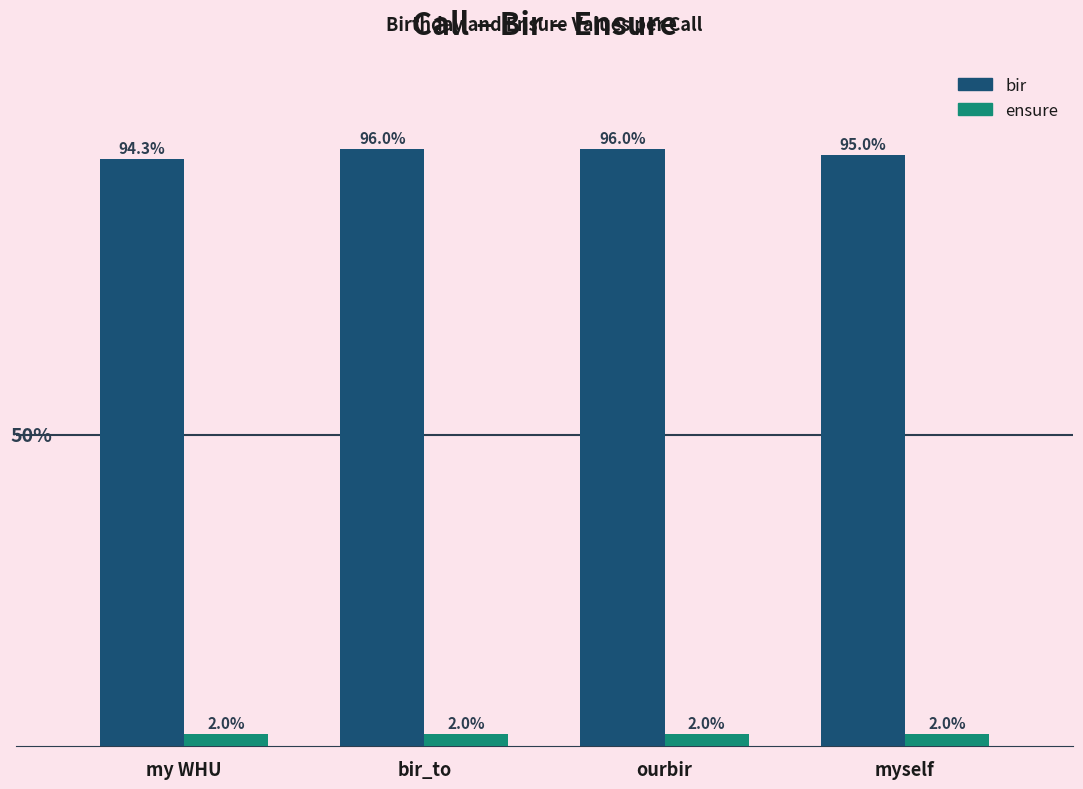

Is the value of ensure at myself greater than the value of bir at my WHU?

No